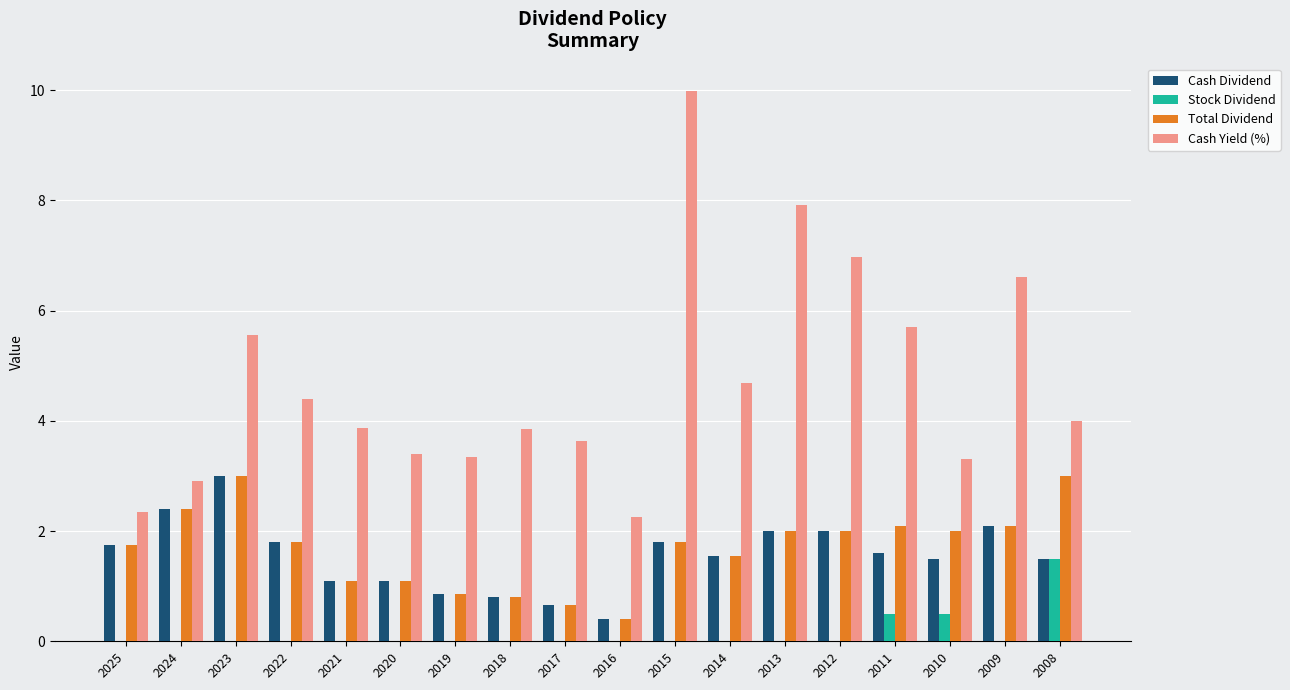

What is the average value of the Stock Dividend series?

0.1